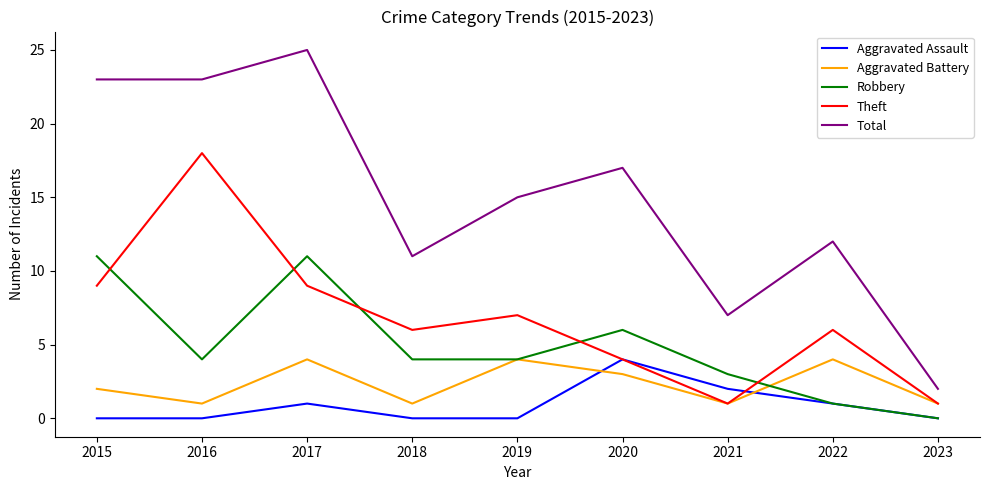

Which label corresponds to the largest value in the chart?

2017